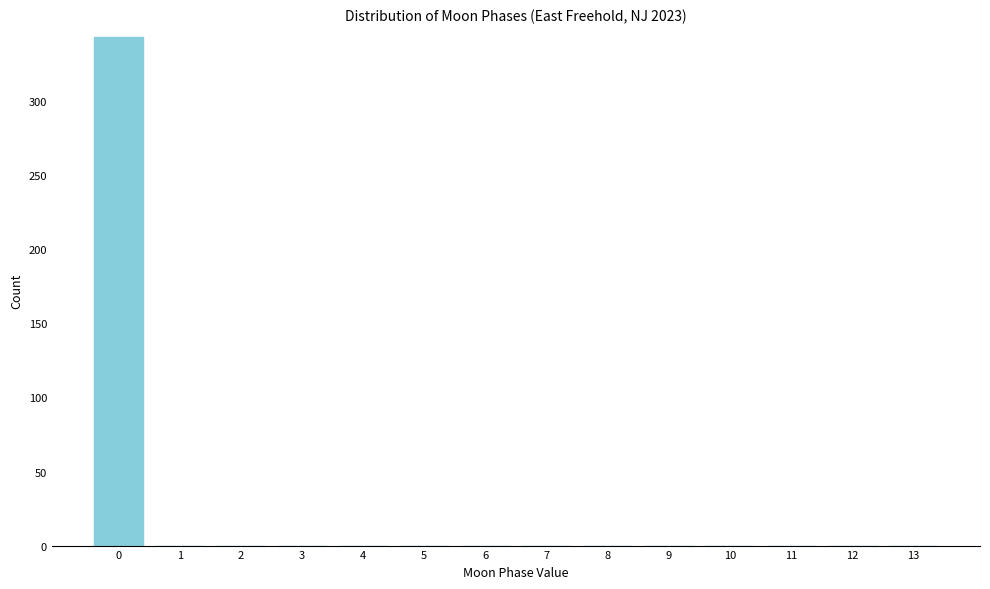

Reading left to right, list all the values displayed in this chart.

0=343	1=0	2=0	3=0	4=0	5=0	6=0	7=0	8=0	9=0	10=0	11=0	12=0	13=0